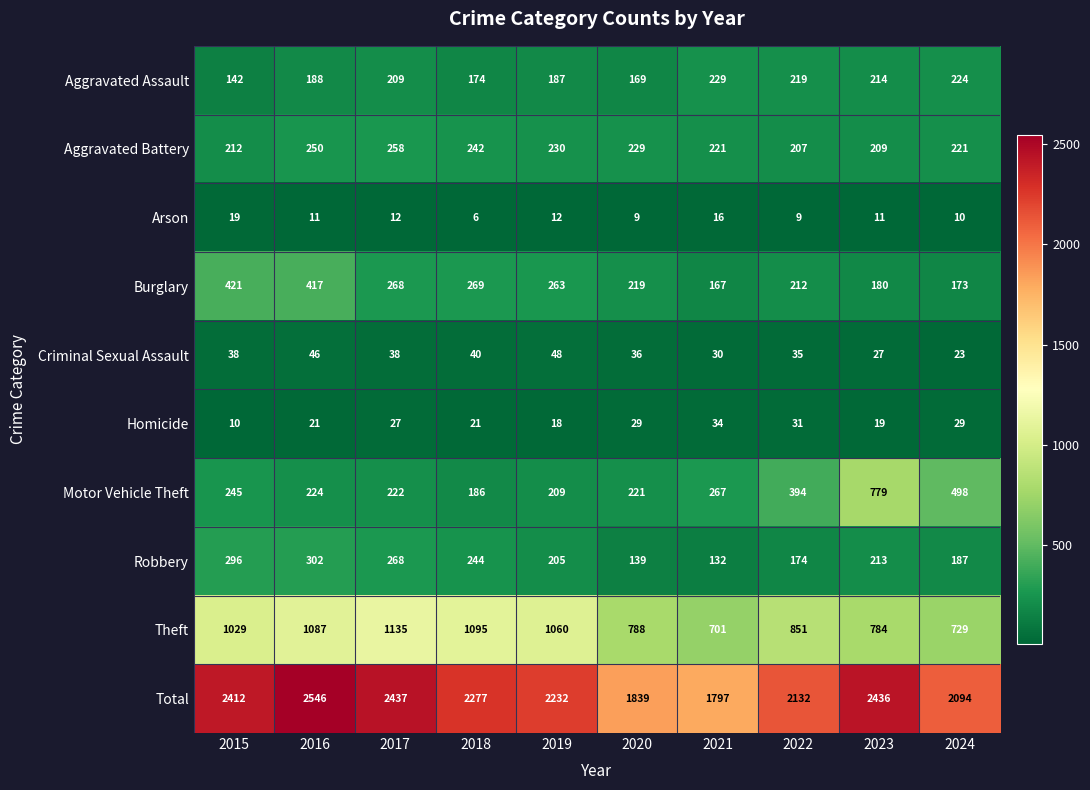

What is the minimum value shown in the chart?

6